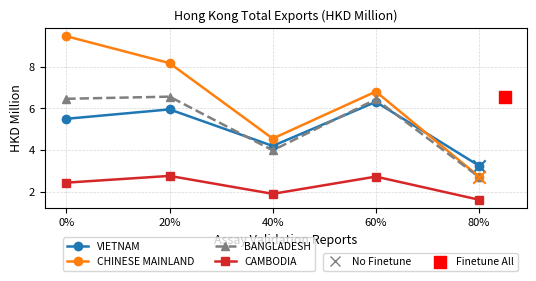

Which series reaches the minimum Y coordinate?

CAMBODIA